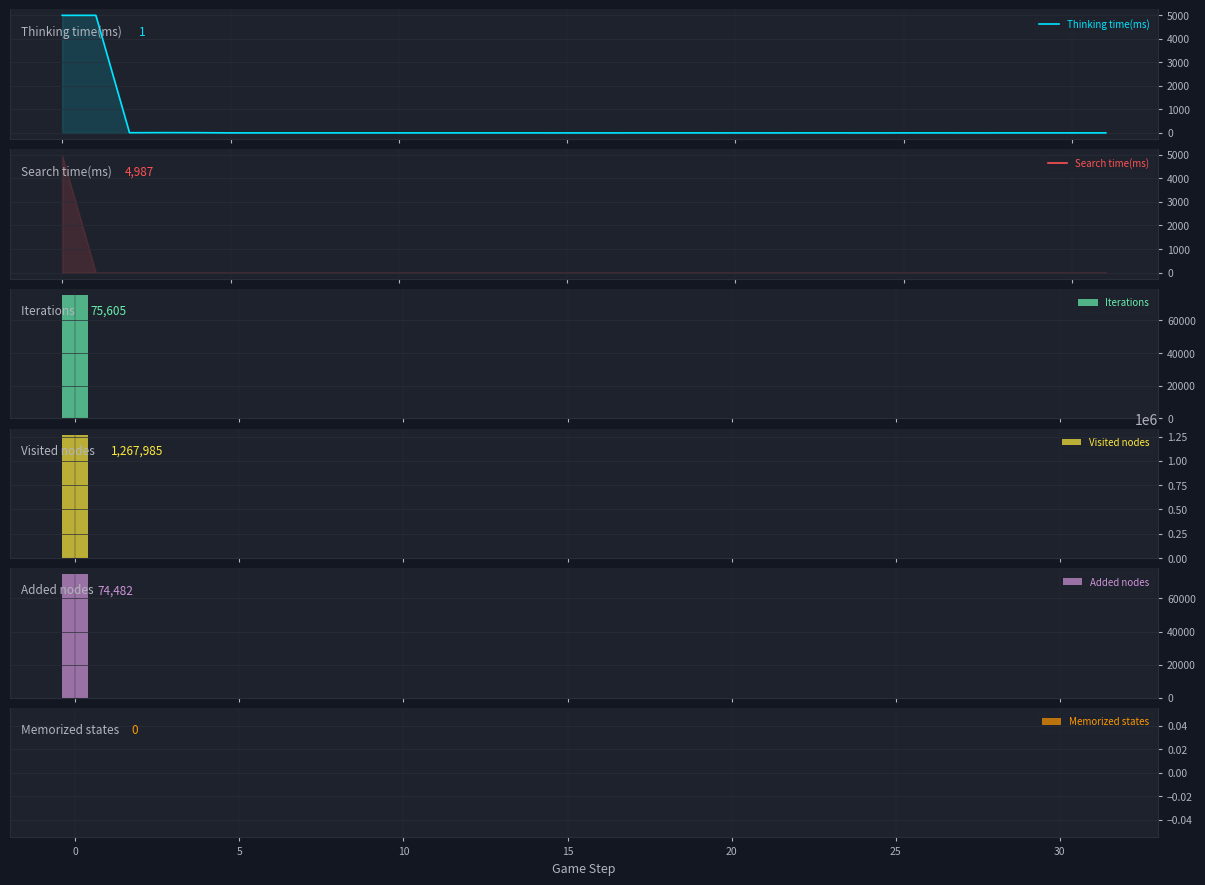

What is the highest value of the Added nodes series?

74482